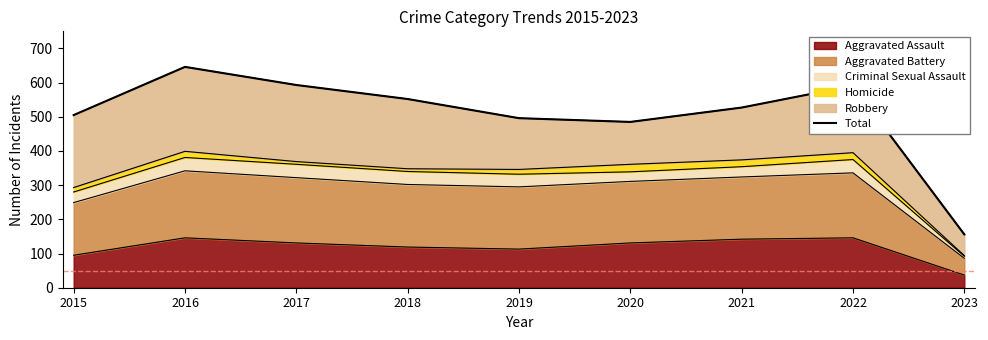

Does the chart display data point markers on the line(s)?

No